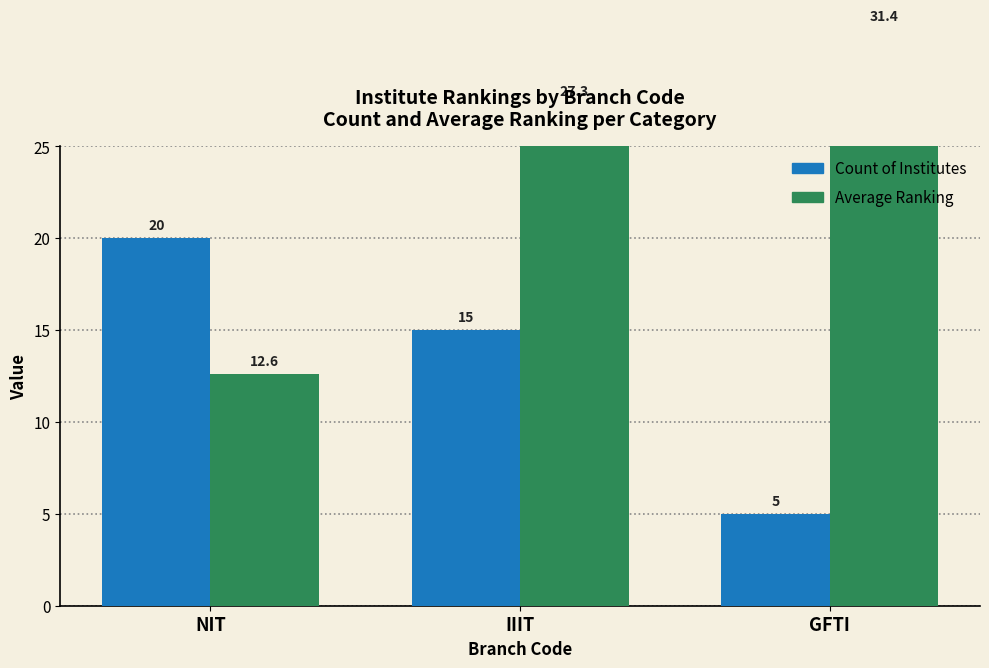

Rank the categories by Average Ranking value from lowest to highest.

NIT, IIIT, GFTI